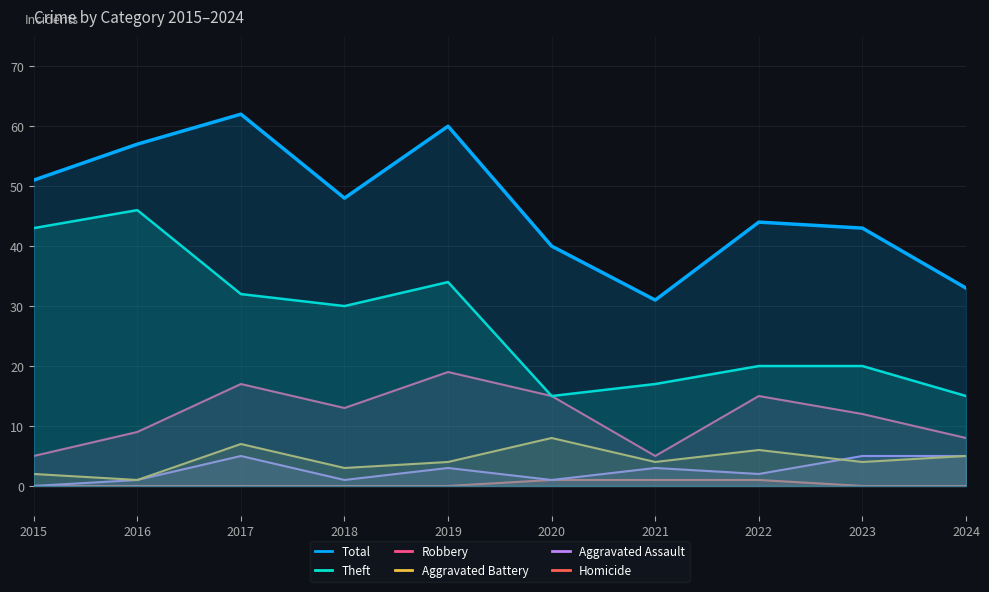

How many data points does each series have?

10